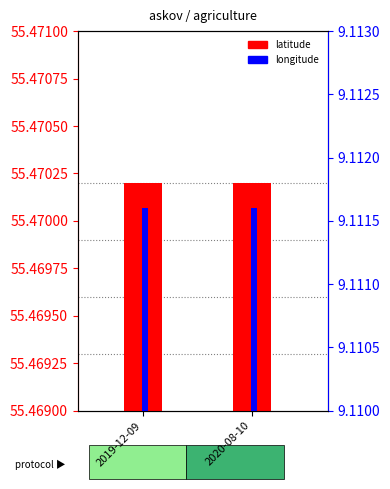

List the series in order of their peak value, lowest first.

longitude, latitude